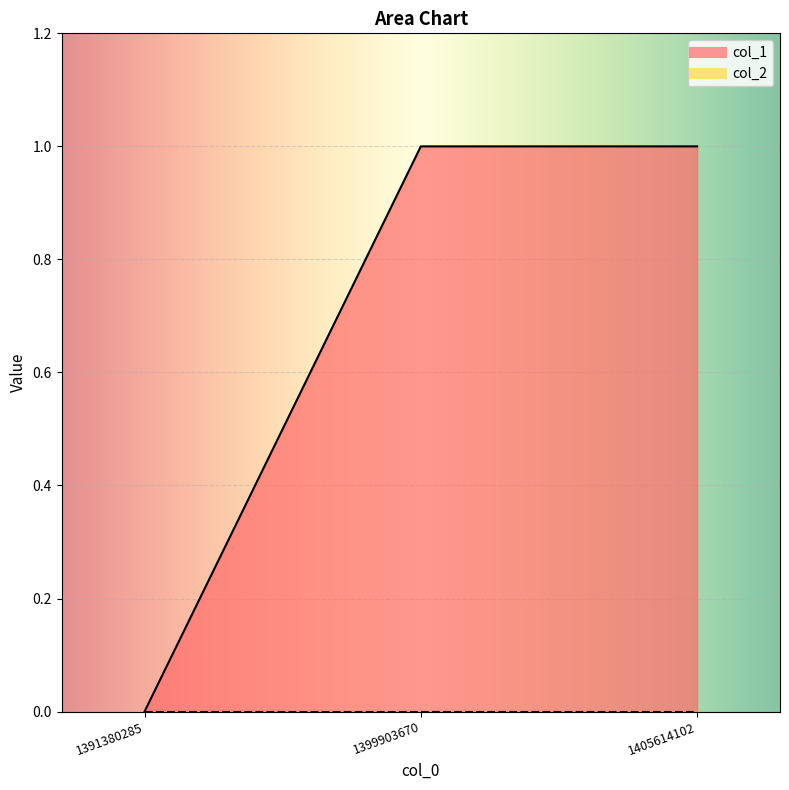

The chart shows a value of 1 at 1399903670. True or false?

False